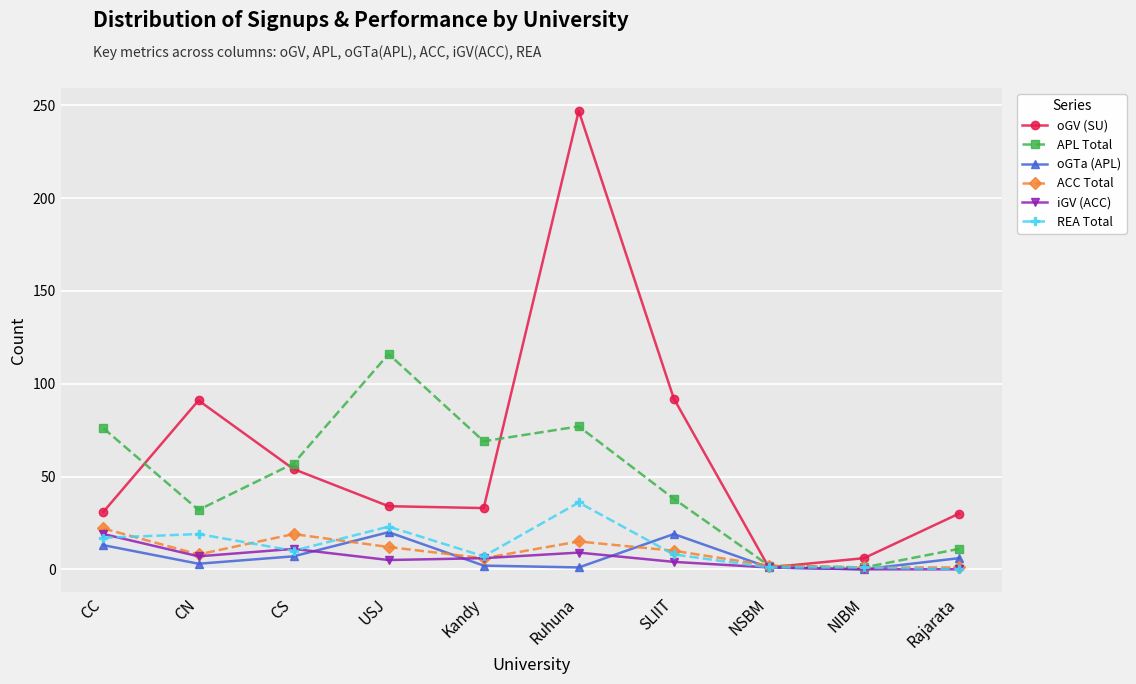

What is the label of the 3rd point from the right?

NSBM